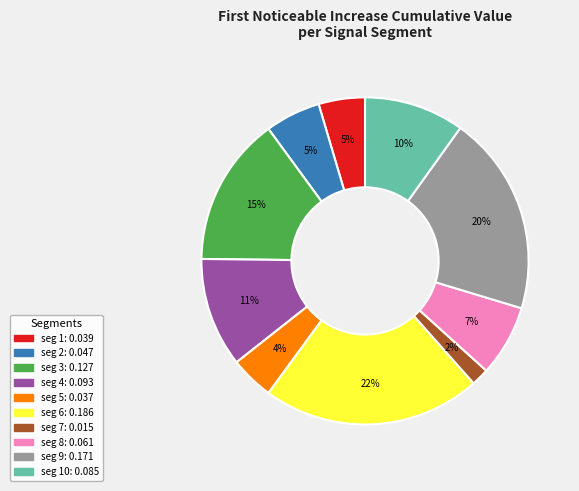

To the nearest percent, what is the difference between the largest and smallest slice percentages?

20%